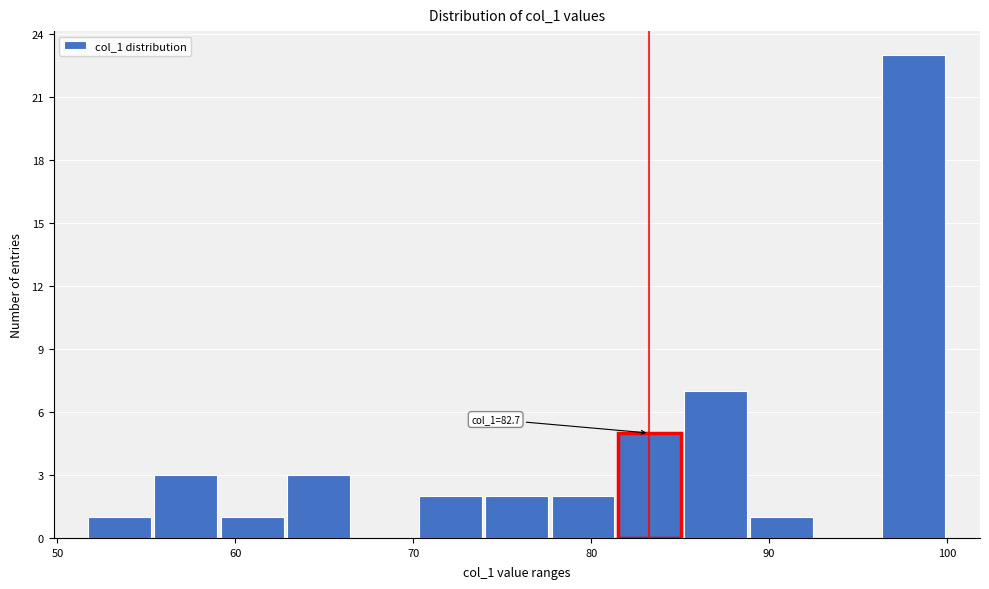

Read against the x-axis, roughly where is the centre of the tallest bar?

98